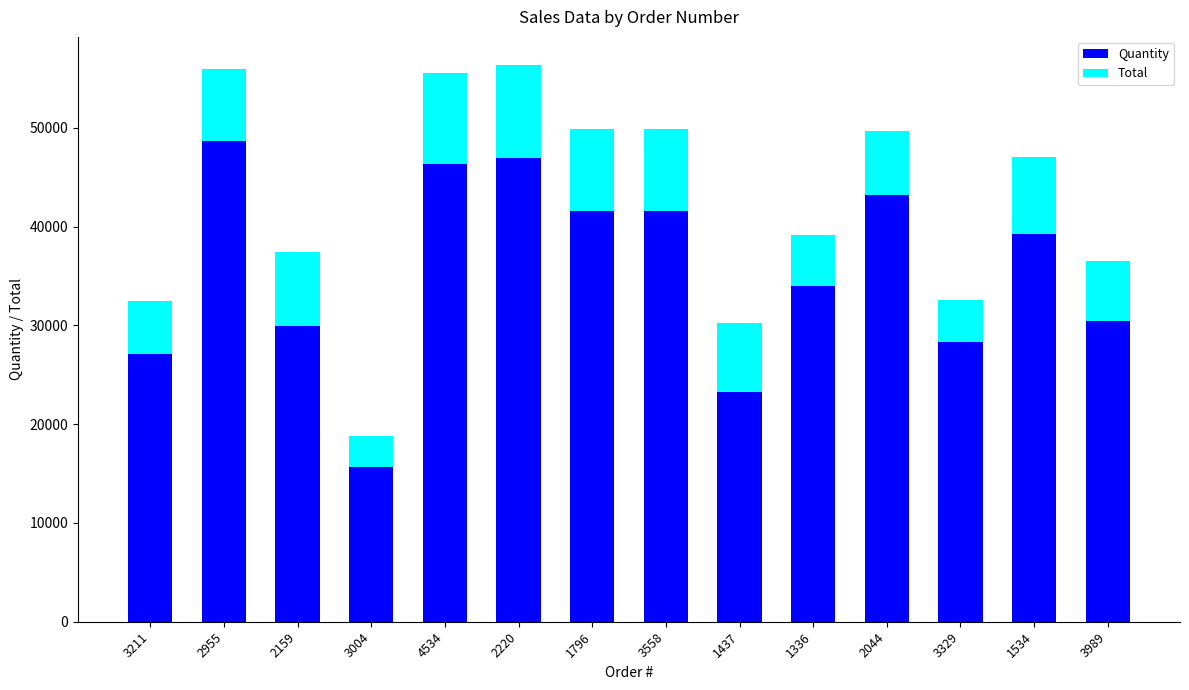

What is the lowest value of the Quantity series?

15667.0